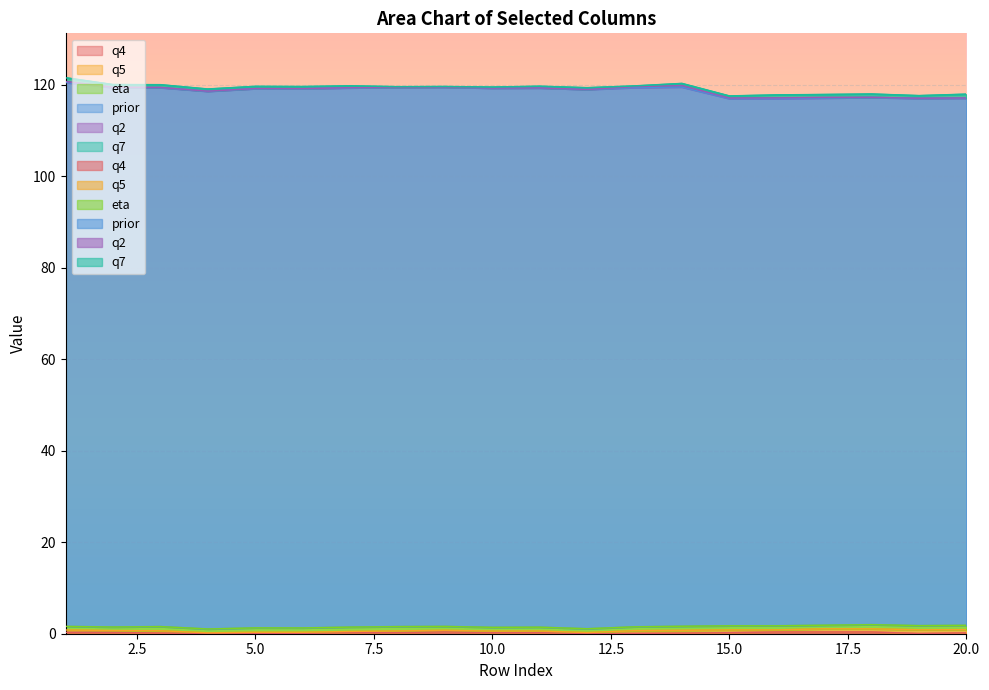

What is the value of the q5 point at the 2nd from the left?

0.4